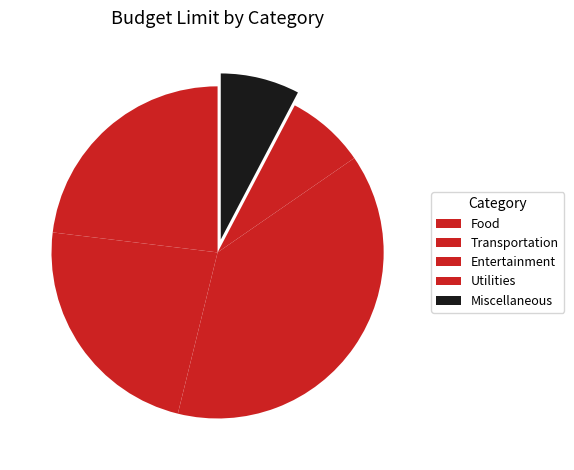

To the nearest percent, what is the average slice percentage?

20%